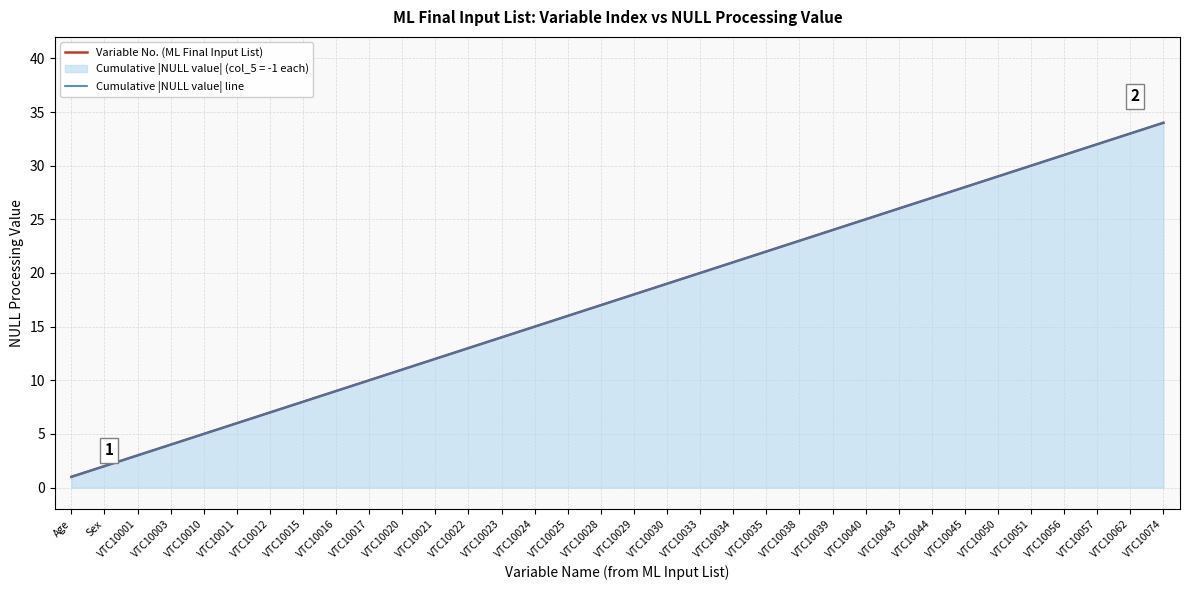

True or false: Variable No. (ML Final Input List) has more than 0 points higher than both neighbors.

False